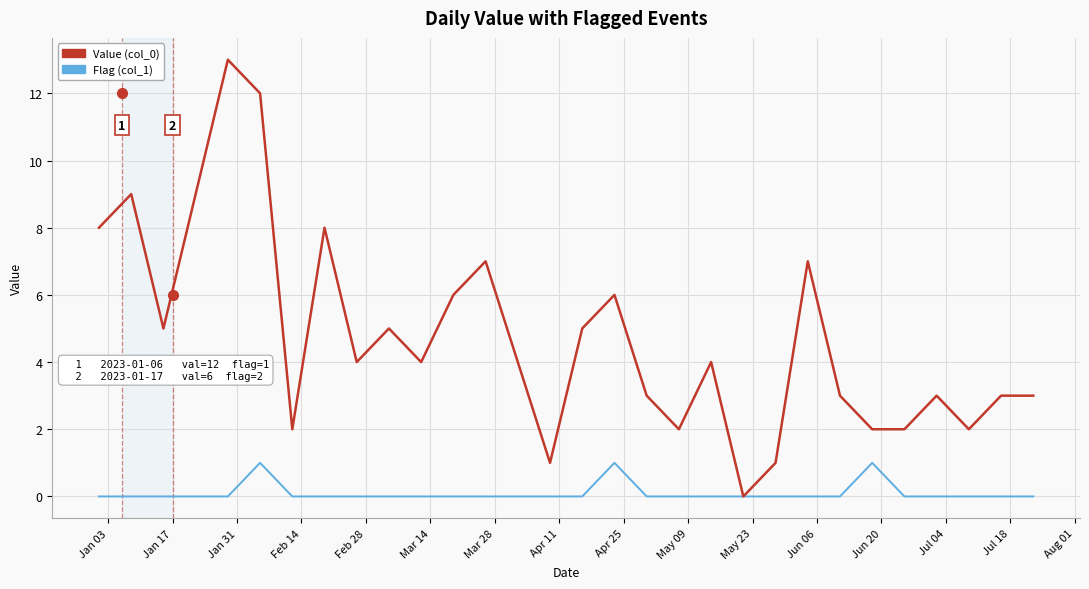

Count the Flag (col_1) values in the range 0 to 1.

30